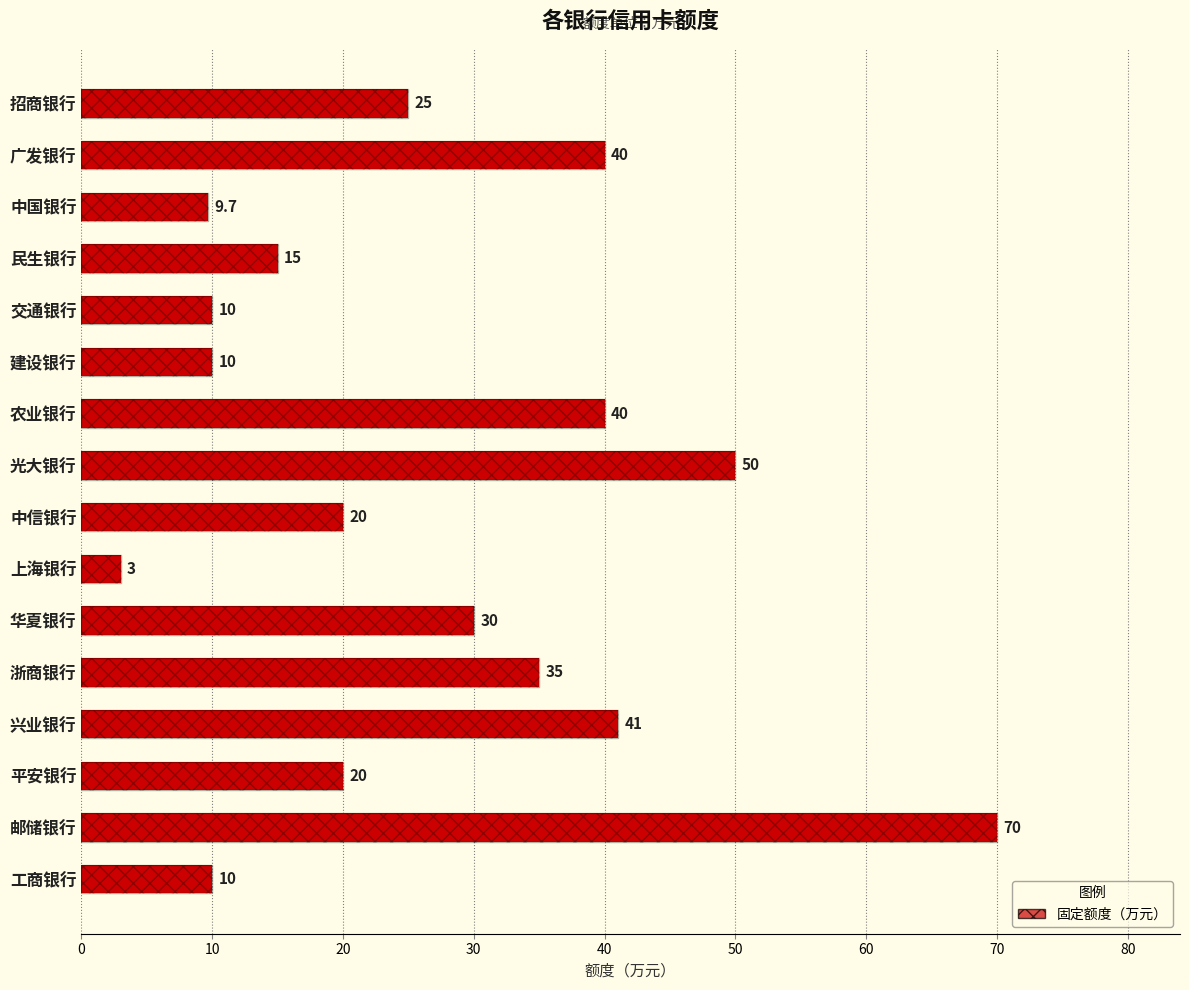

What is the smallest value displayed?

3.0